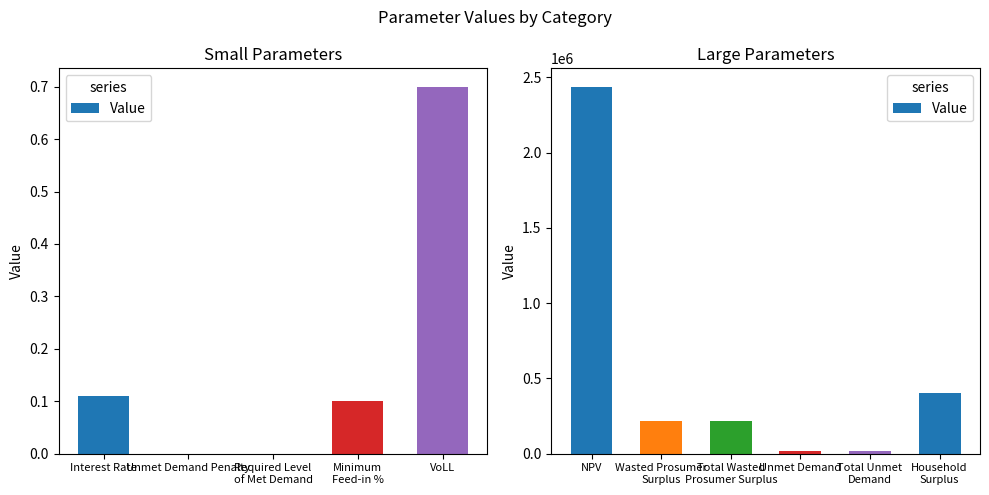

What is the sum of the values at Household Surplus and Unmet Demand?

424979.1